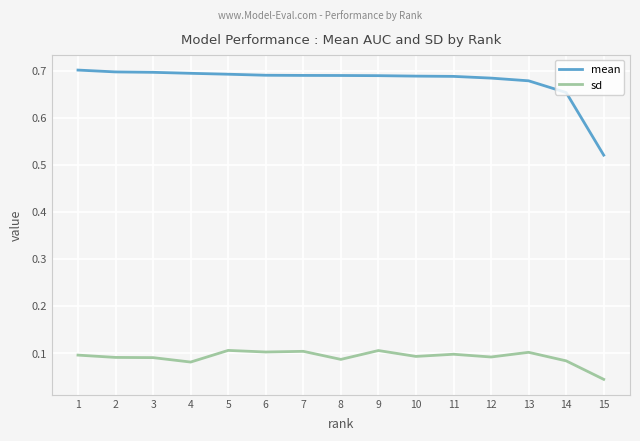

What is the sum of the mean values at 9 and 14?

1.3